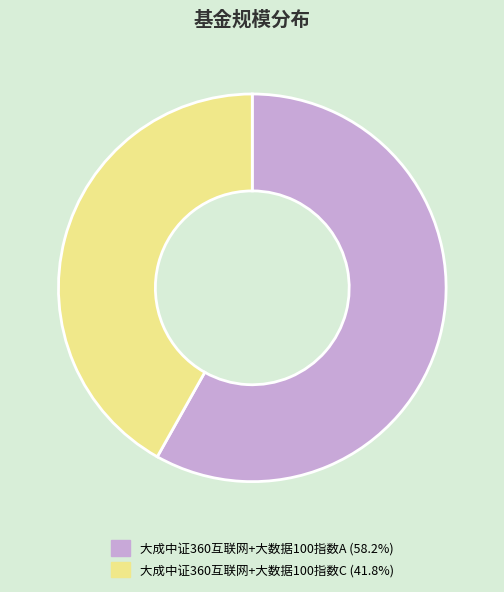

Approximately how many times larger is the value at 大成中证360互联网+大数据100指数C (41.8%) compared to 大成中证360互联网+大数据100指数A (58.2%)?

0.7